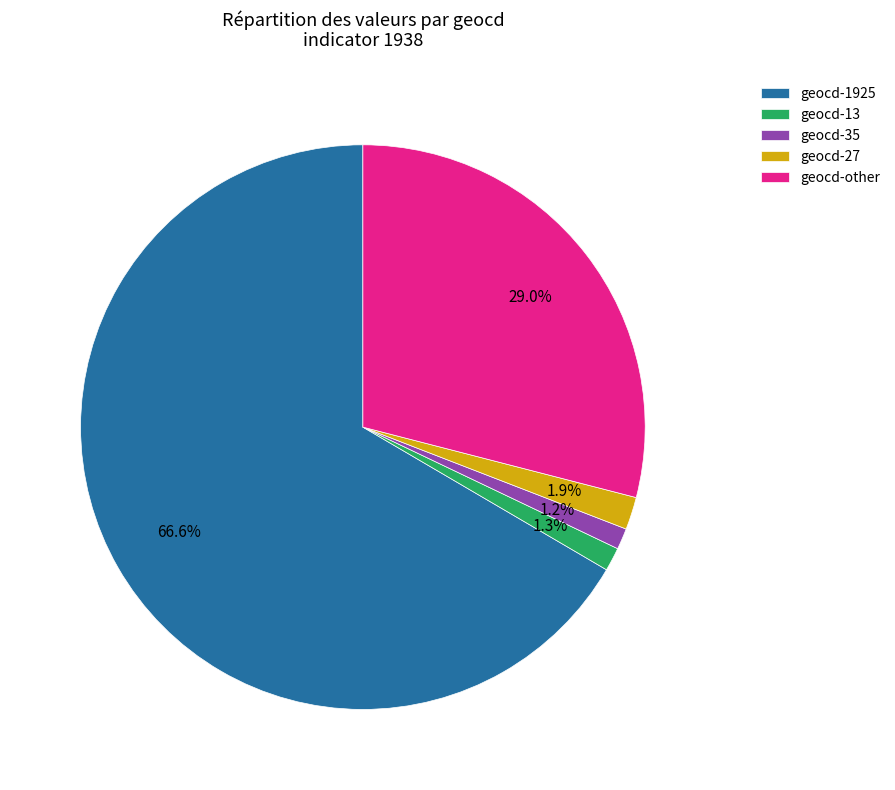

Which slice is the largest?

geocd-1925